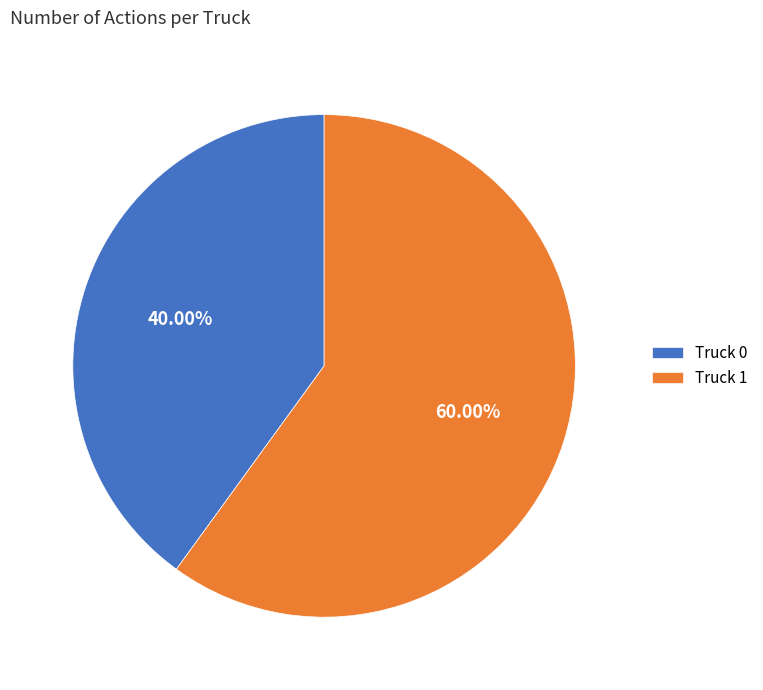

Rank the categories by value from lowest to highest.

Truck 0, Truck 1